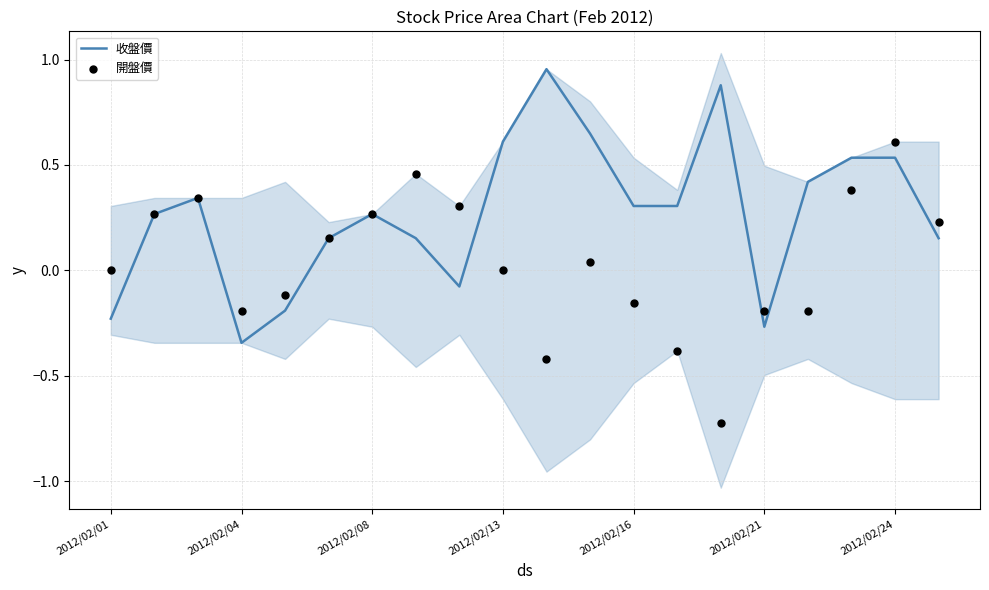

Which series has the largest total across all categories?

收盤價